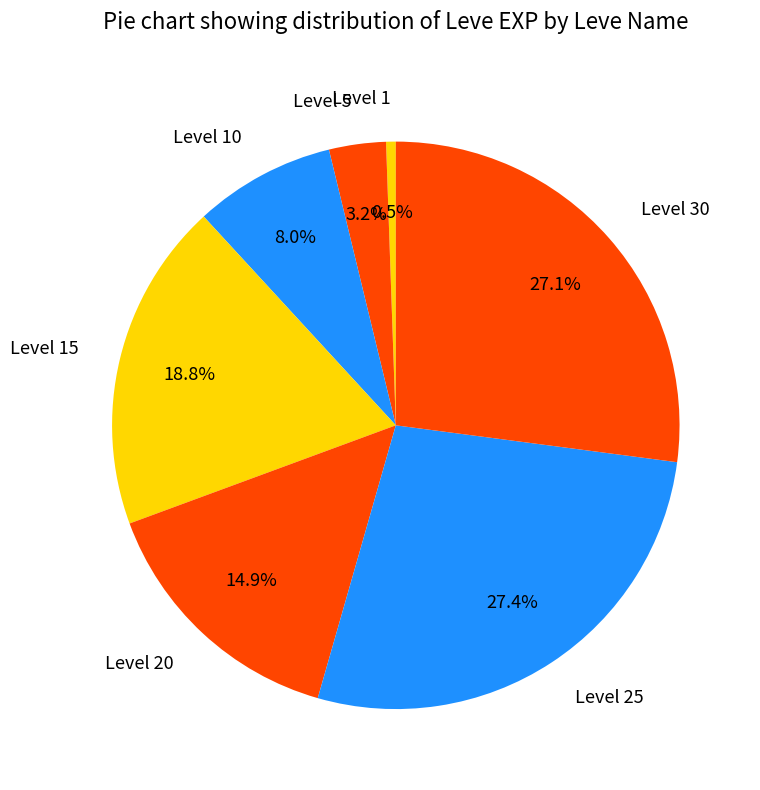

How many slices are in this pie chart?

7